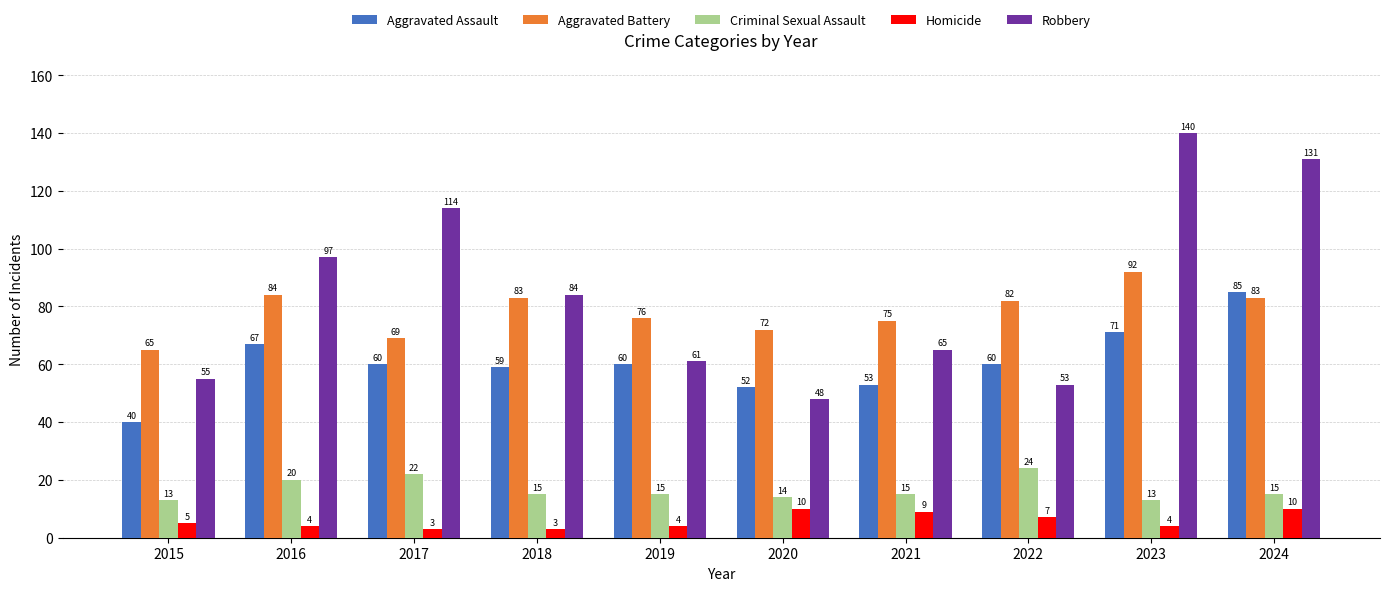

What is the total value across all series at 2016?

272